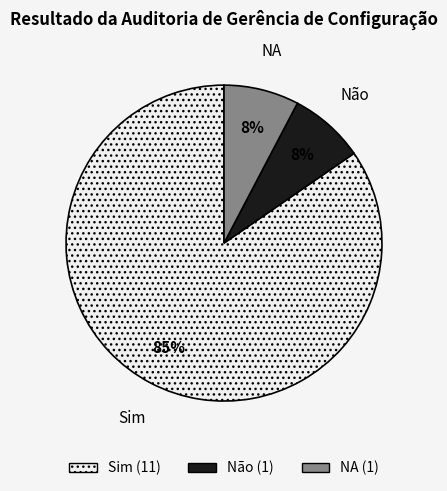

To the nearest percent, what is the average slice percentage?

33%